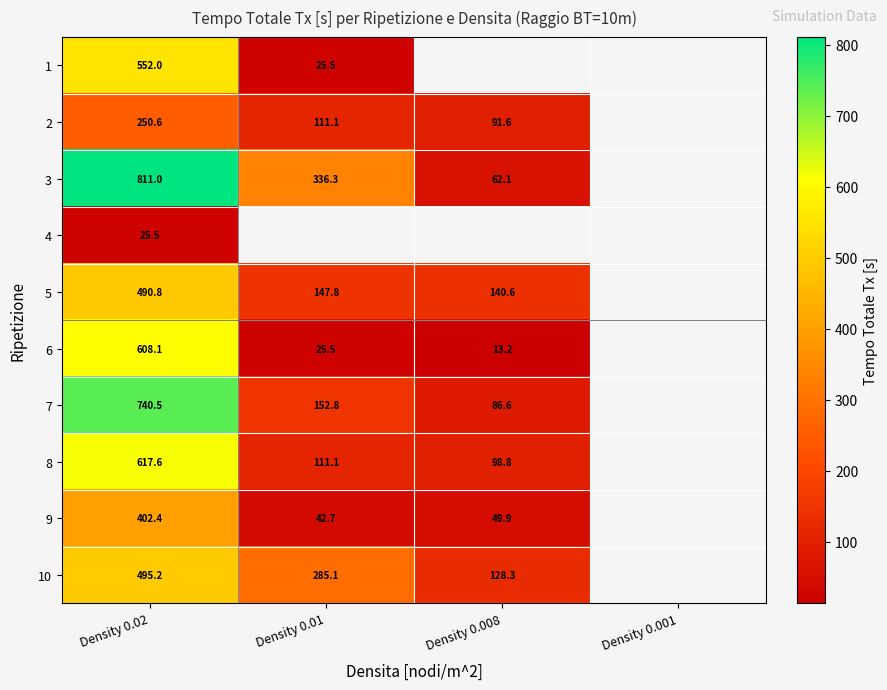

Is the value of 7 at Density 0.02 greater than the value of 1 at Density 0.02?

Yes